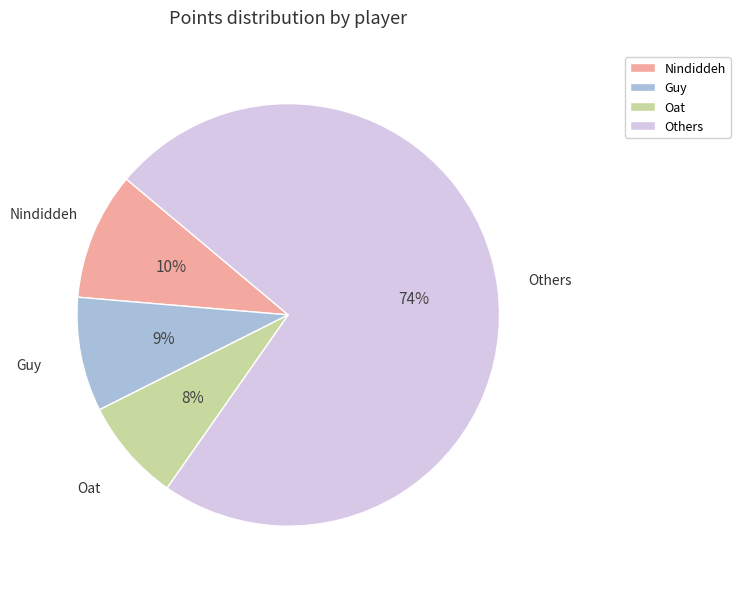

Is it true that Oat is 8% of the pie?

True